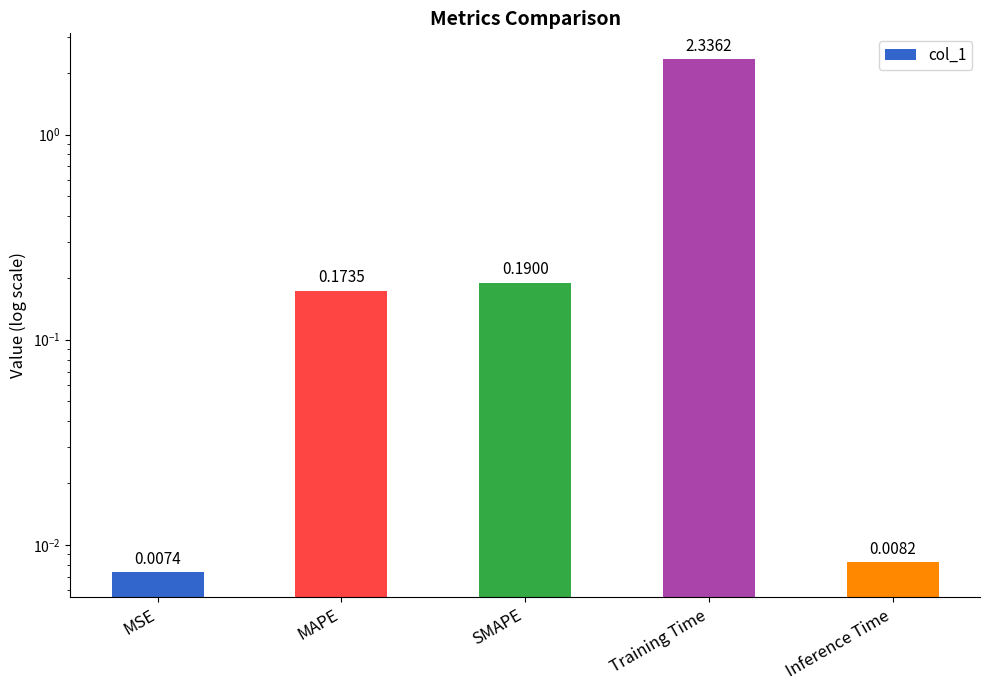

True or false: the data shows 0.2 at MAPE.

True